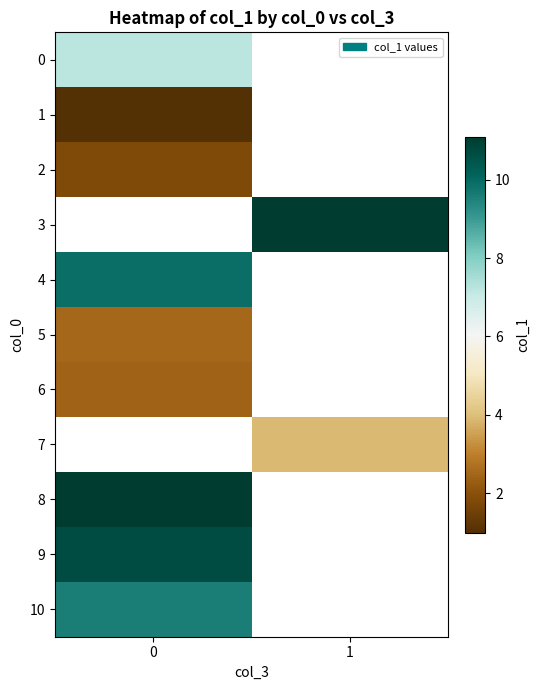

How many categories are shown in the chart?

2